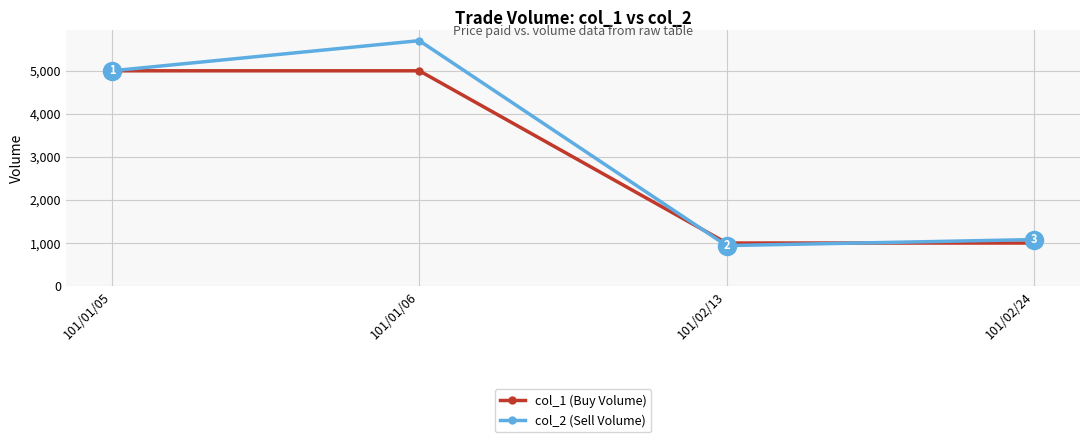

Between 101/01/06 and 101/02/13, which series saw the biggest shift?

col_2 (Sell Volume)